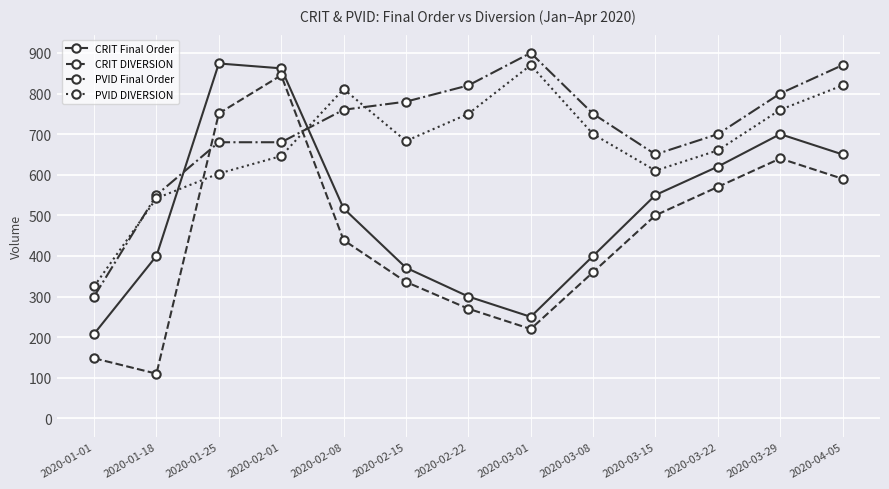

At how many categories does at least one series exceed 391?

12